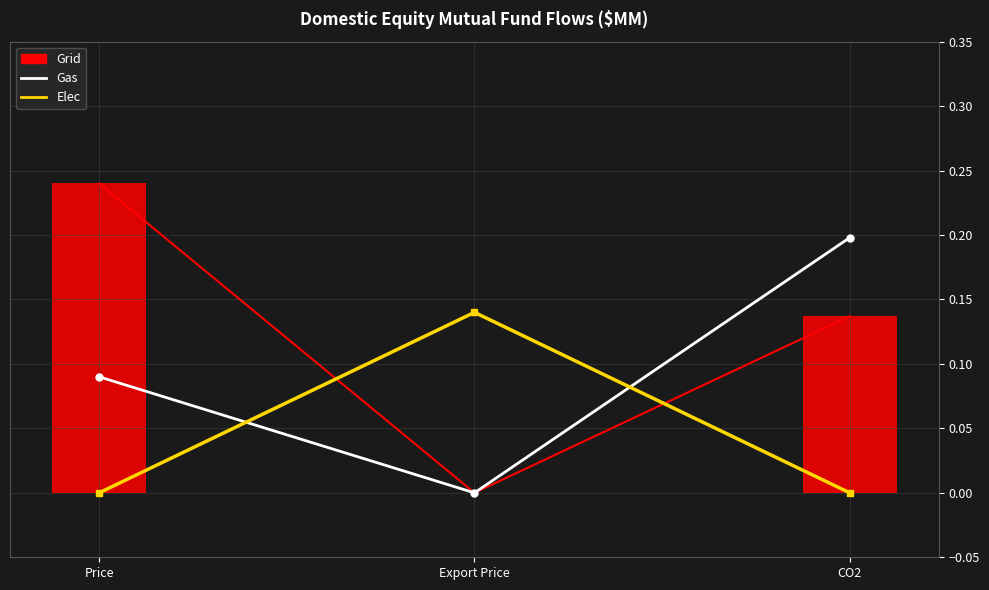

At CO2, list the series in order from largest to smallest.

Gas, Elec